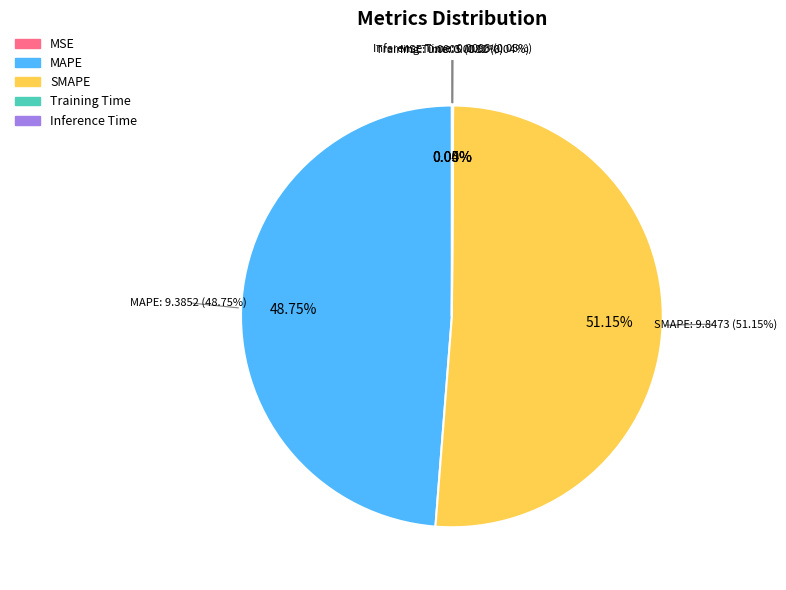

How many slices are in this pie chart?

5